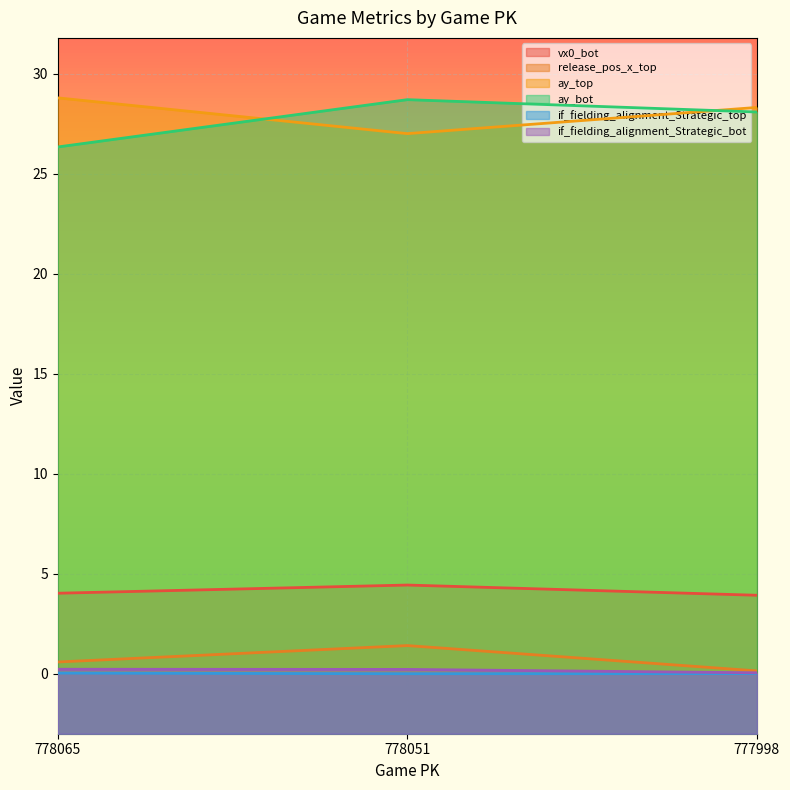

At how many categories does at least one series exceed 20?

3